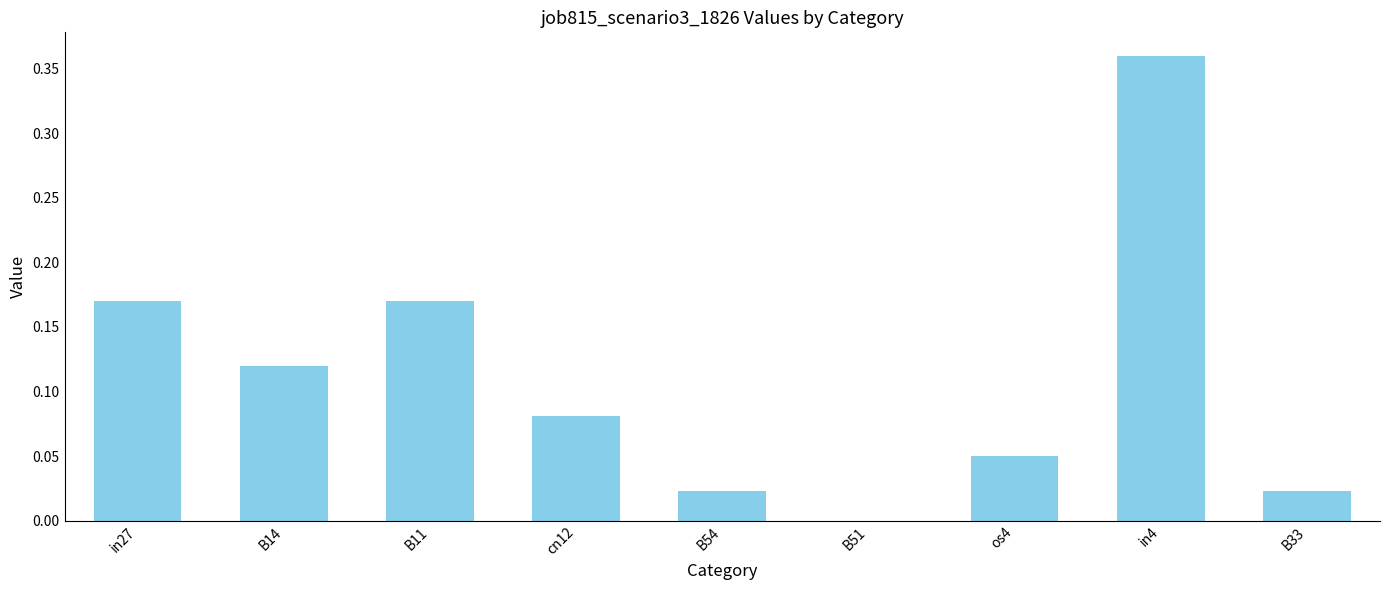

True or false: the data shows 0.0 at B33.

True